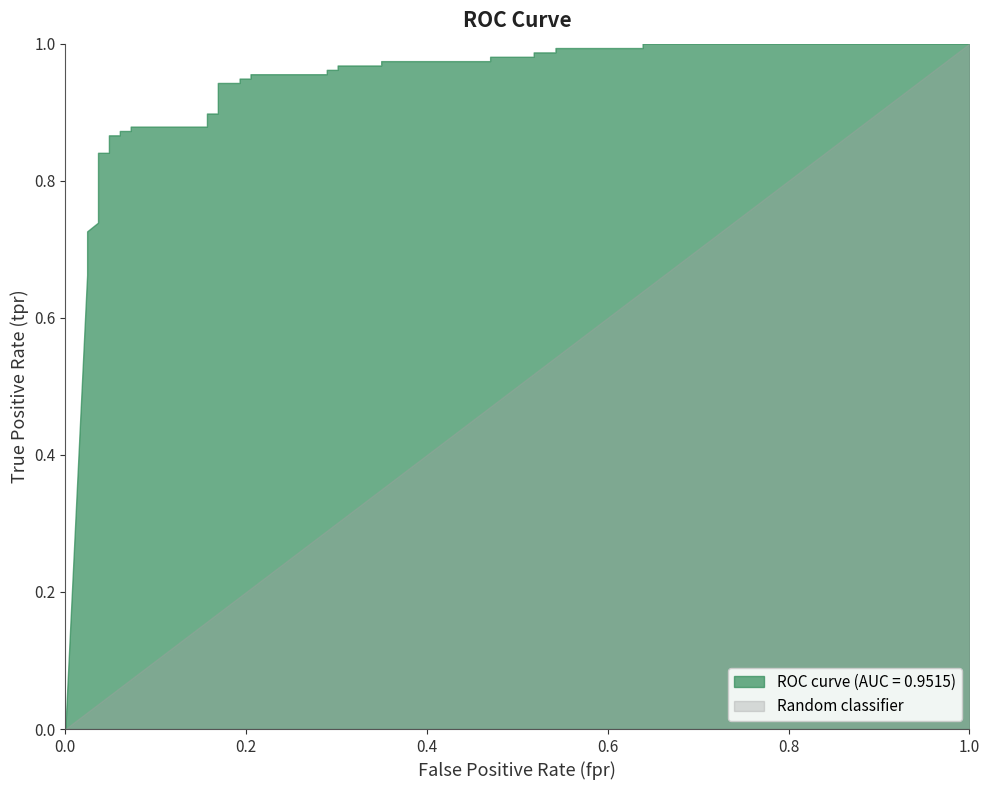

Reading left to right, what are all the values shown in this chart?

ROC curve (AUC = 0.9515): 0.0	0.7	0.7	0.7	0.7	0.7	0.7	0.8	0.8	0.8	0.9	0.9	0.9	0.9	0.9	0.9	0.9	0.9	0.9	0.9	0.9	0.9	1.0	1.0	1.0	1.0	1.0	1.0	1.0	1.0	1.0	1.0	1.0	1.0	1.0	1.0	1.0	1.0
Random classifier: 0.0	0.0	0.0	0.0	0.0	0.0	0.0	0.0	0.0	0.0	0.0	0.1	0.1	0.1	0.1	0.2	0.2	0.2	0.2	0.2	0.2	0.2	0.2	0.3	0.3	0.3	0.3	0.3	0.3	0.5	0.5	0.5	0.5	0.5	0.5	0.6	0.6	1.0